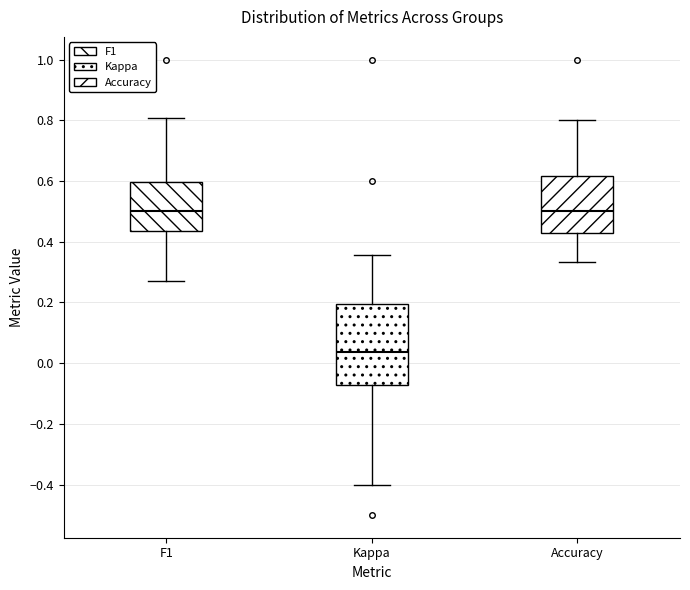

Which box is the tallest, from its lower edge to its upper edge?

Kappa